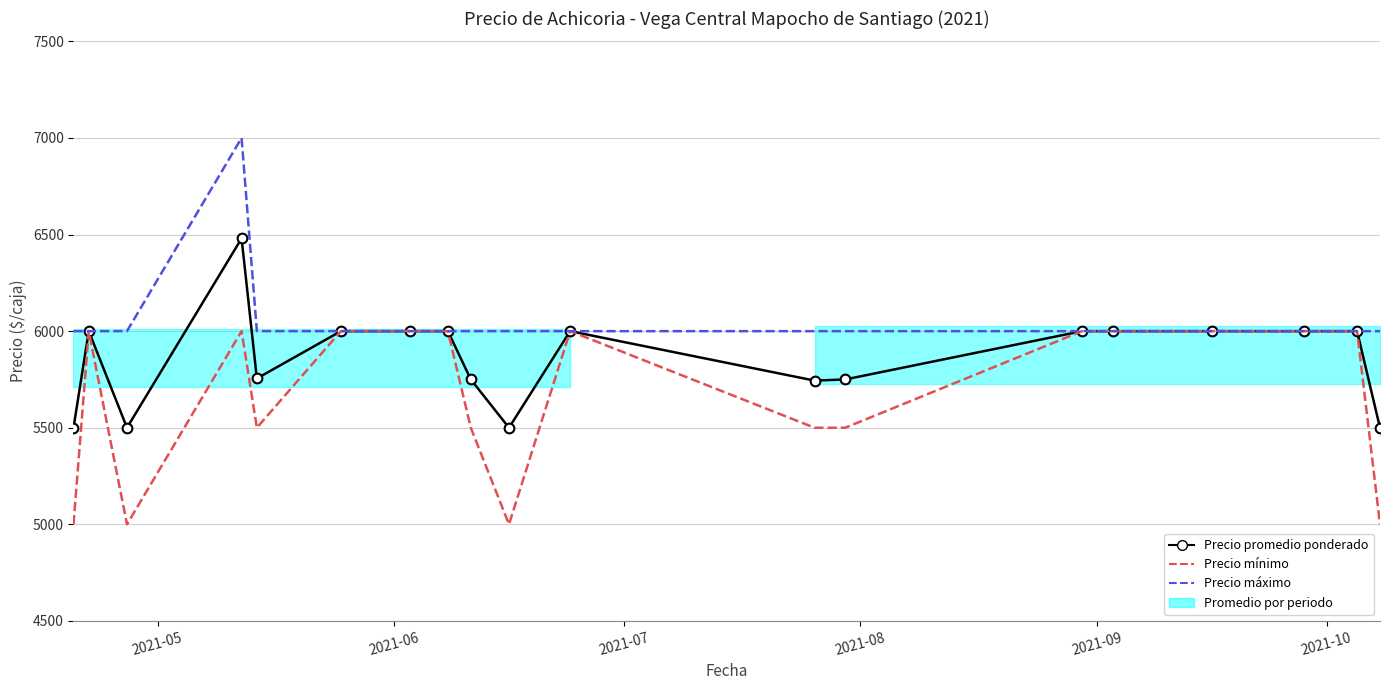

True or false: Precio promedio ponderado and Precio maximo intersect in this chart.

False